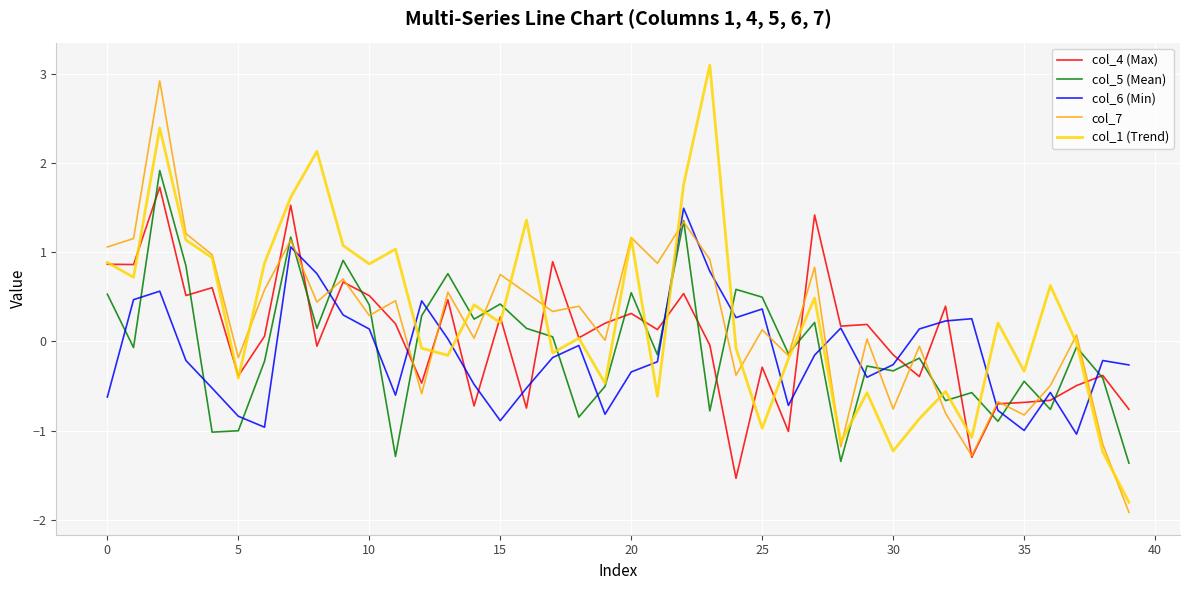

How many categories are shown in the chart?

40